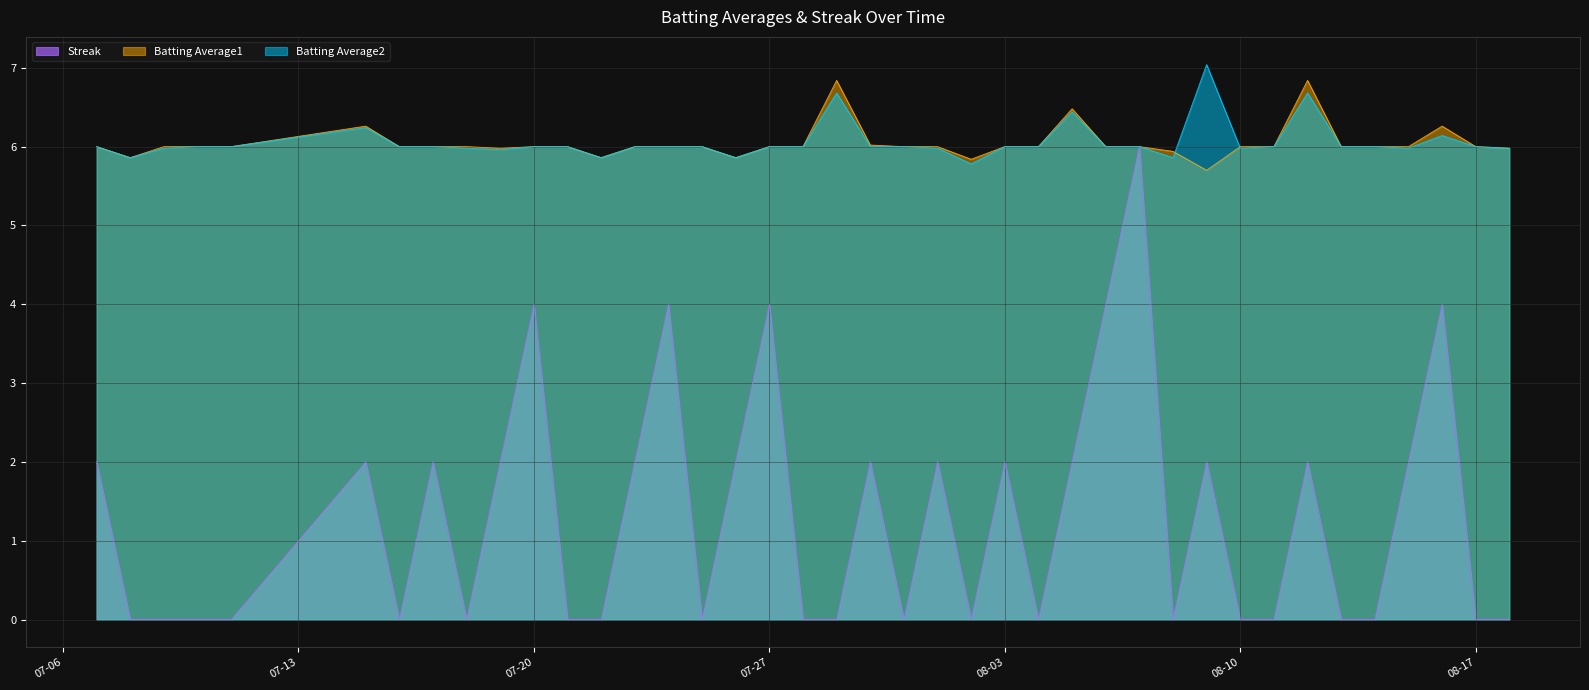

At which category does Streak reach its first local peak?

2010-07-15